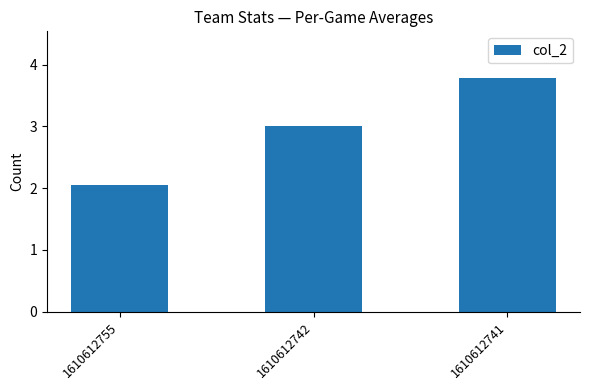

Are the bars grouped side by side (vs. stacked)?

No